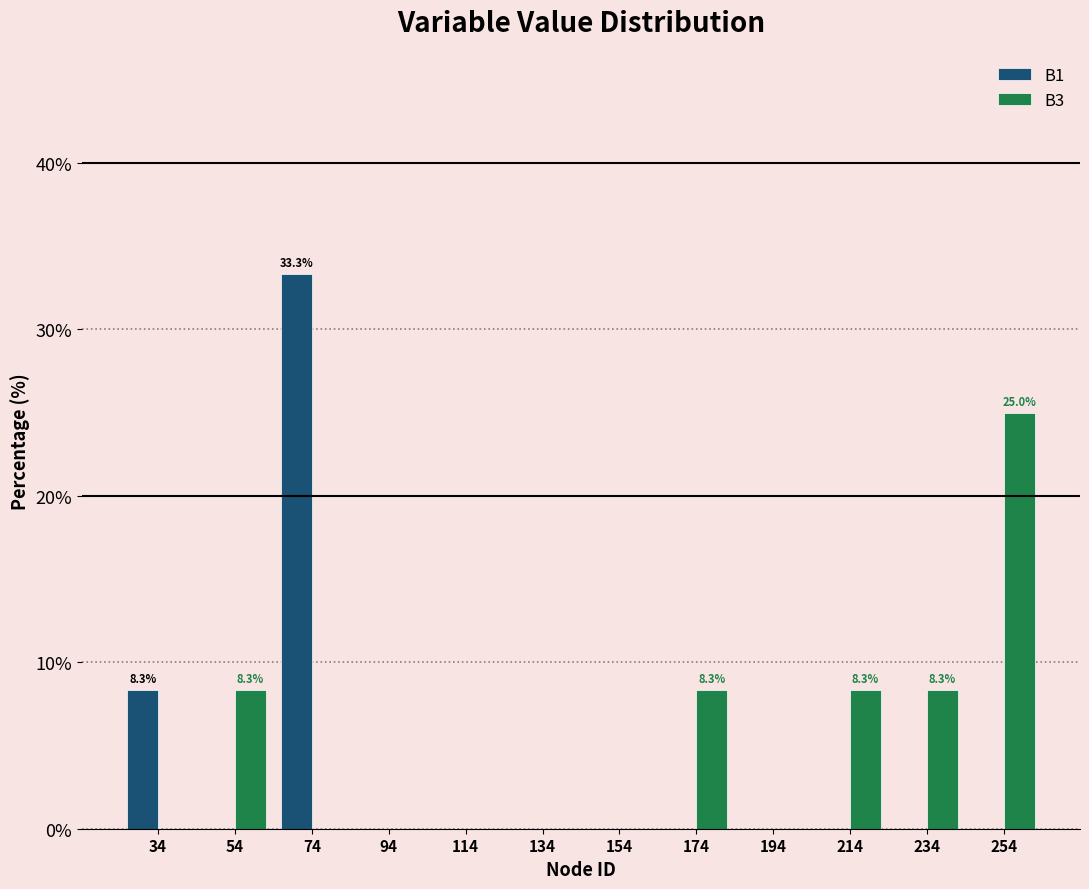

In the B1 series, which range on the x-axis has the tallest bar?

64 to 84